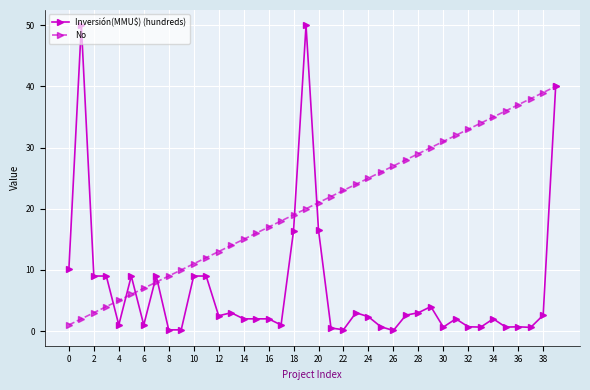

What is the value of the Inversión(MMU$) (hundreds) point at the 13th from the left?

2.5